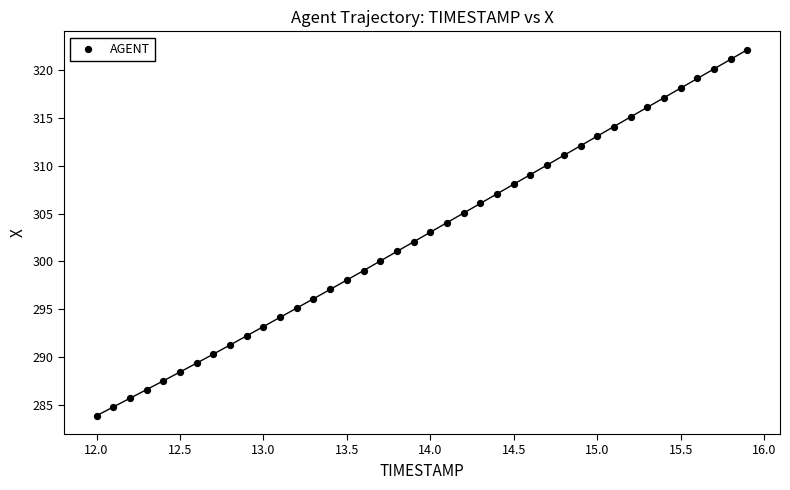

What is the range of X values (max minus min)?

3.9